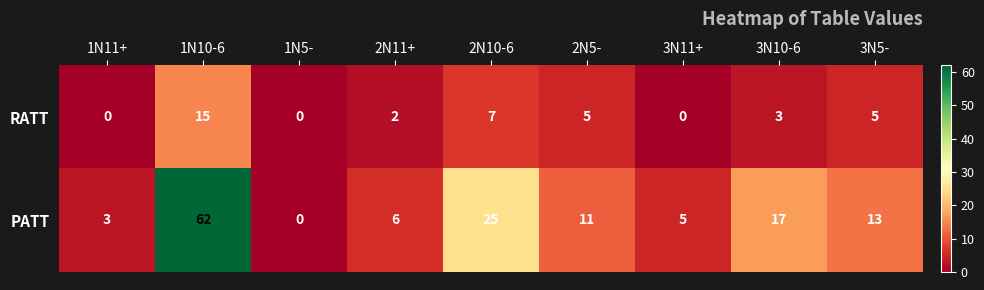

Which series changed the most between 2N5- and 3N5-?

PATT